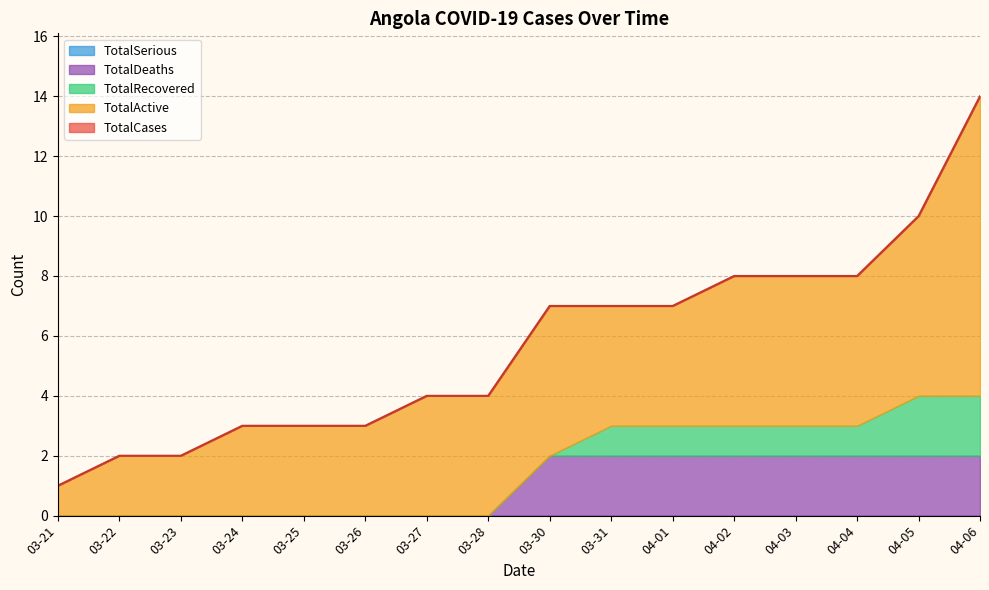

Which category has the highest value in the TotalRecovered series?

04-05